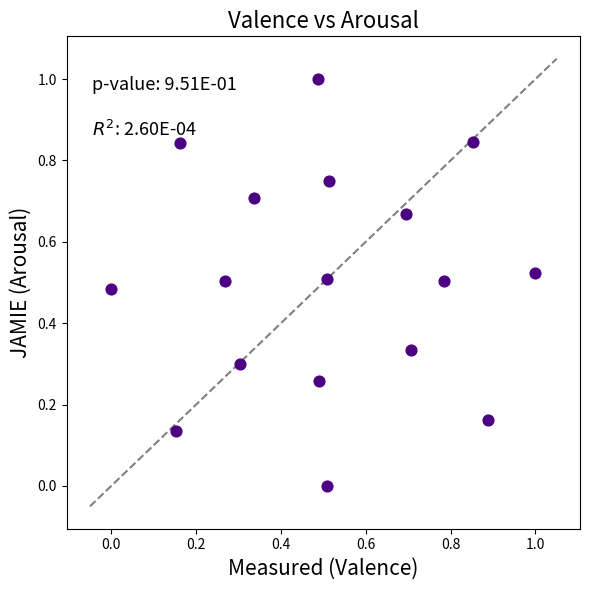

What is the range of Y values (max minus min)?

1.0